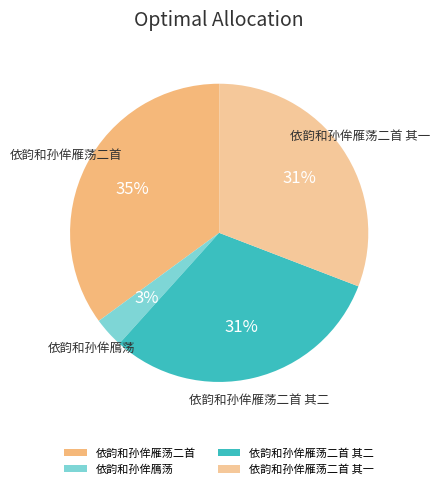

Is 依韵和孙侔雁荡二首 the majority of the pie?

No